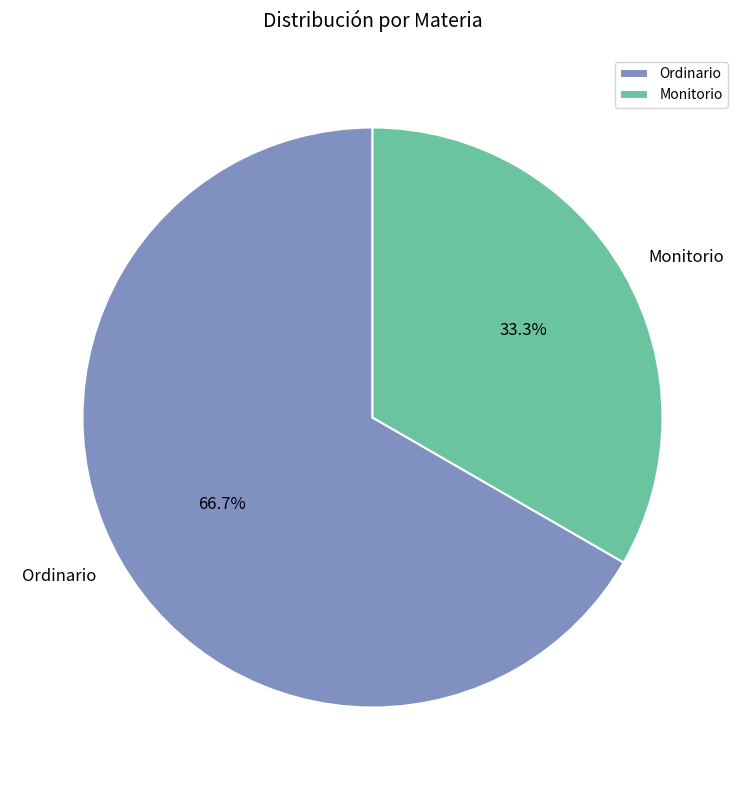

How many segments does this pie chart have?

2